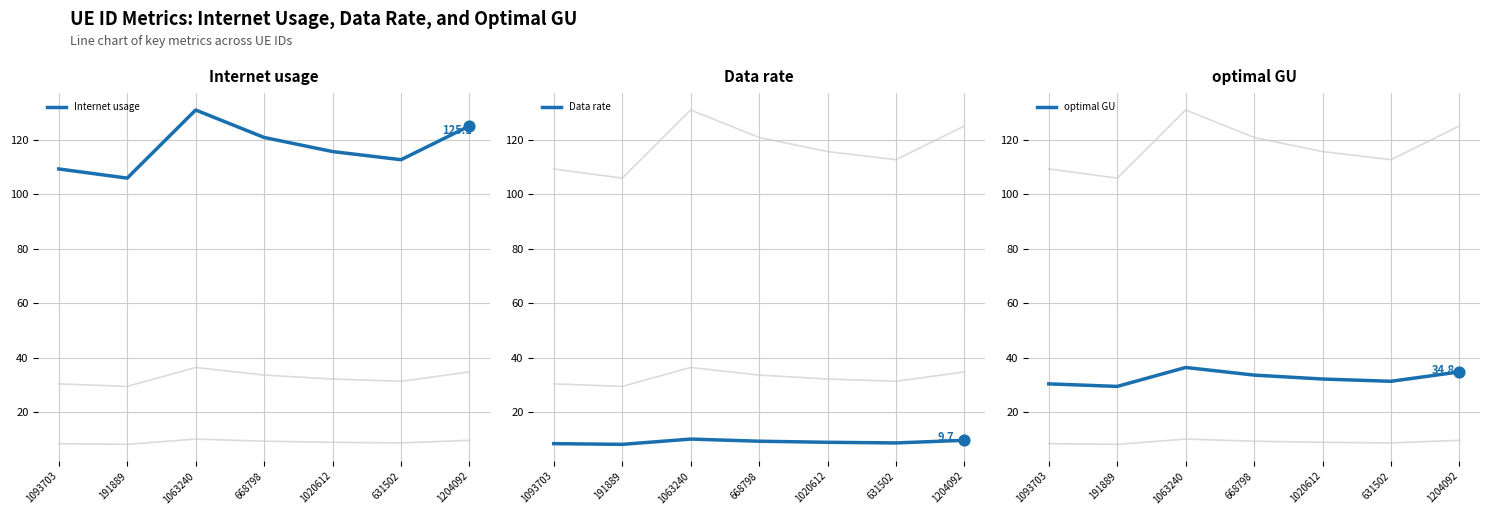

What are all the series names shown in the legend?

Internet usage, Data rate, optimal GU